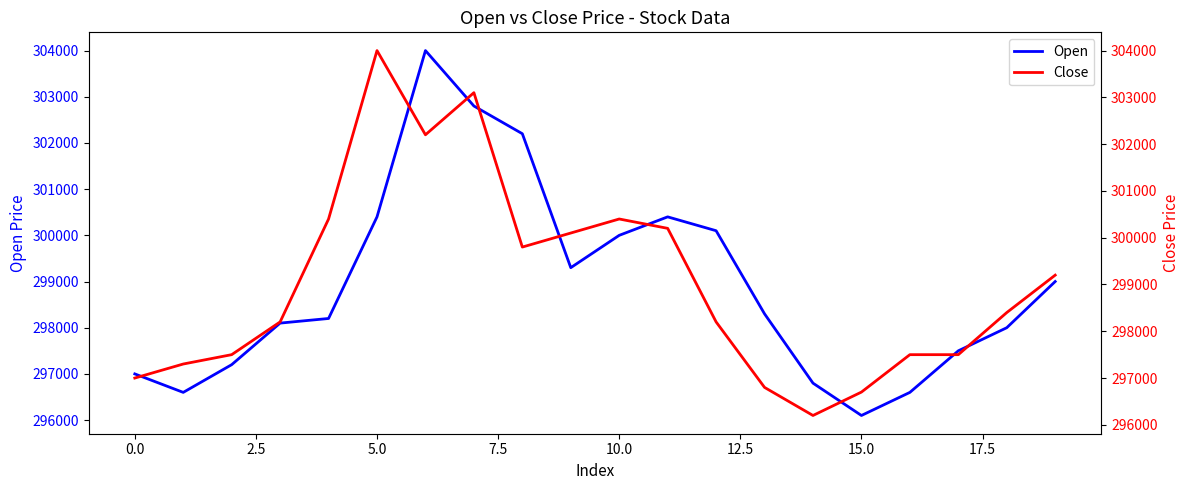

List the series in order of their overall mean, lowest first.

Open, Close